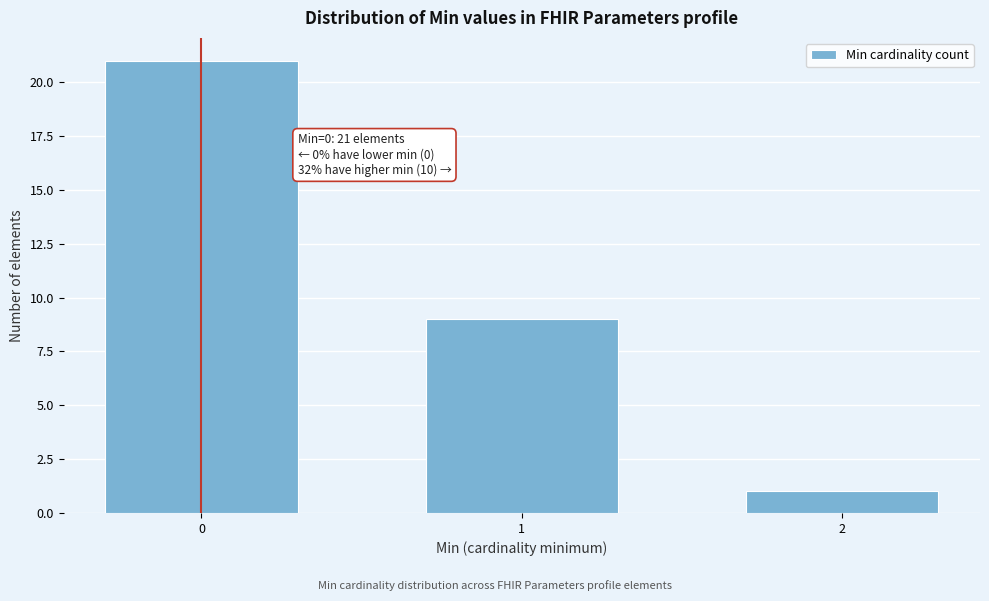

Reading left to right, what are all the values shown in this chart?

21	9	1